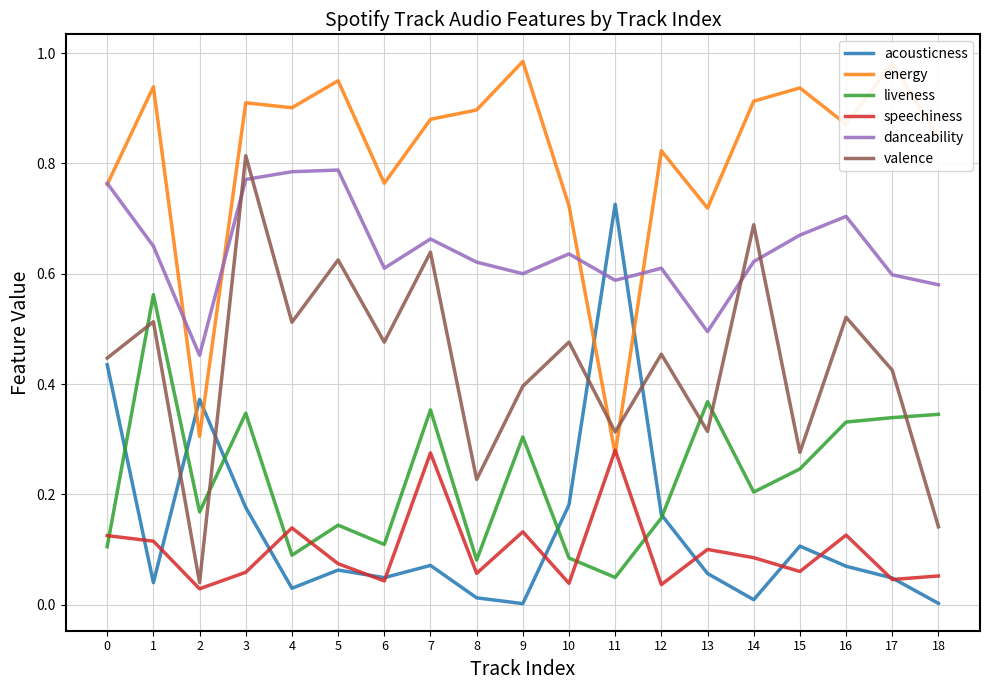

How many series are shown in this chart?

6